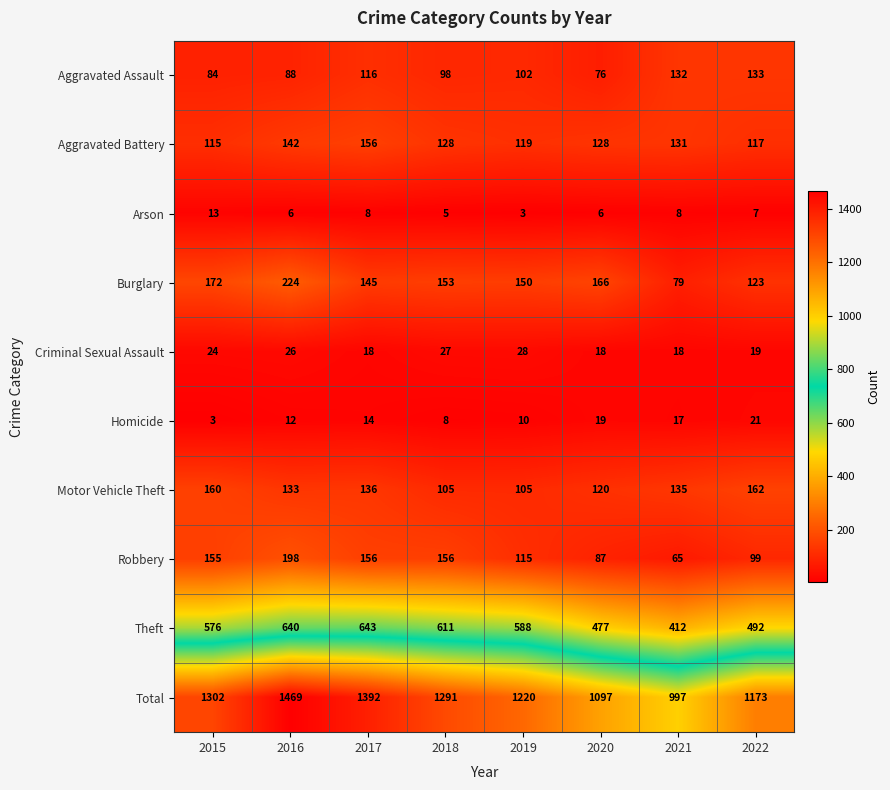

How many series are shown in this chart?

10